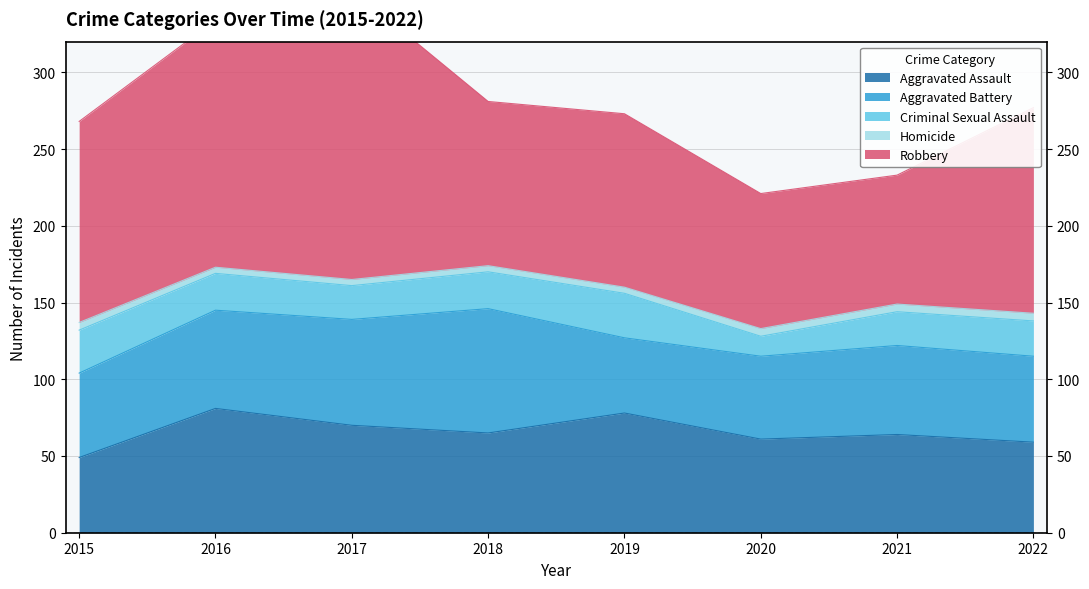

True or false: Aggravated Battery and Homicide intersect in this chart.

False